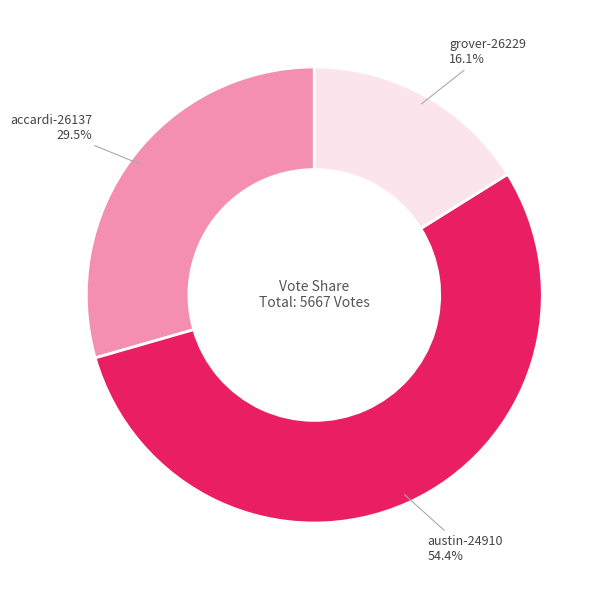

What is the ratio of the value at austin-24910 to the value at grover-26229?

3.4